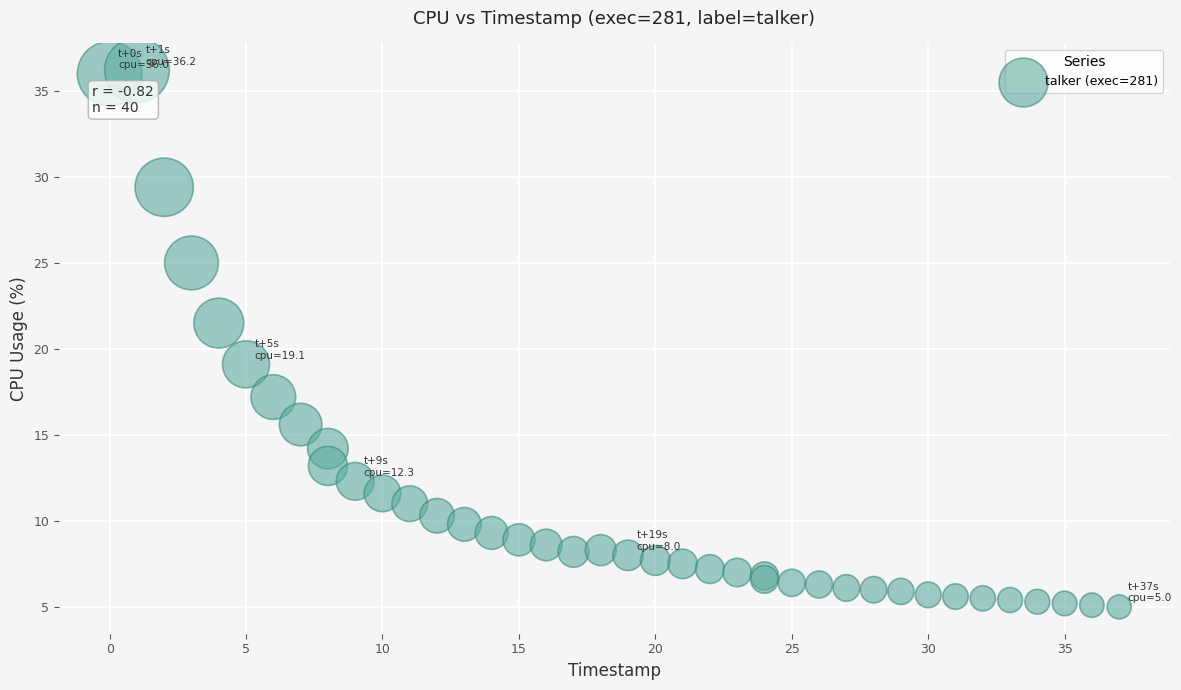

What Y value in the scatter plot is closest to 20?

19.1